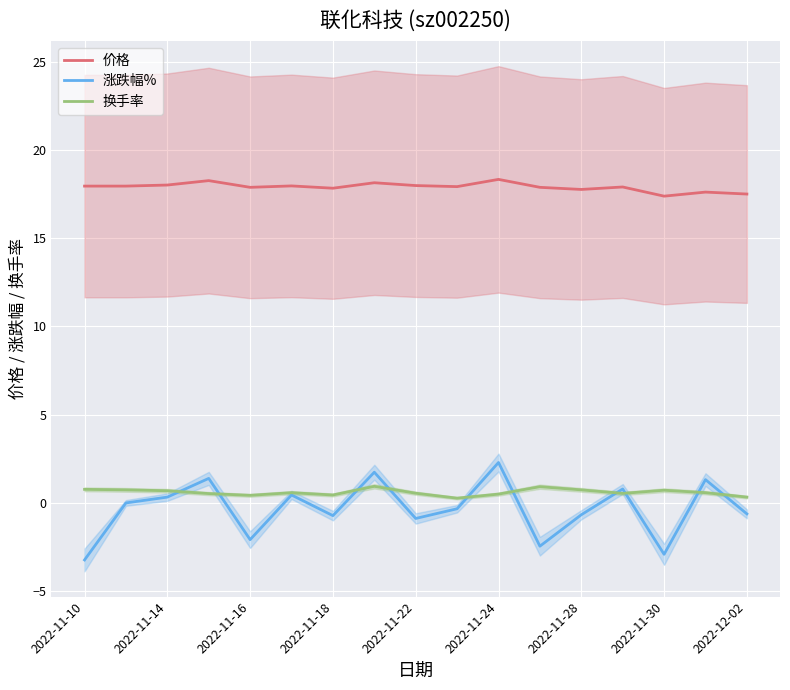

True or false: 价格 and 换手率 cross at least once.

False